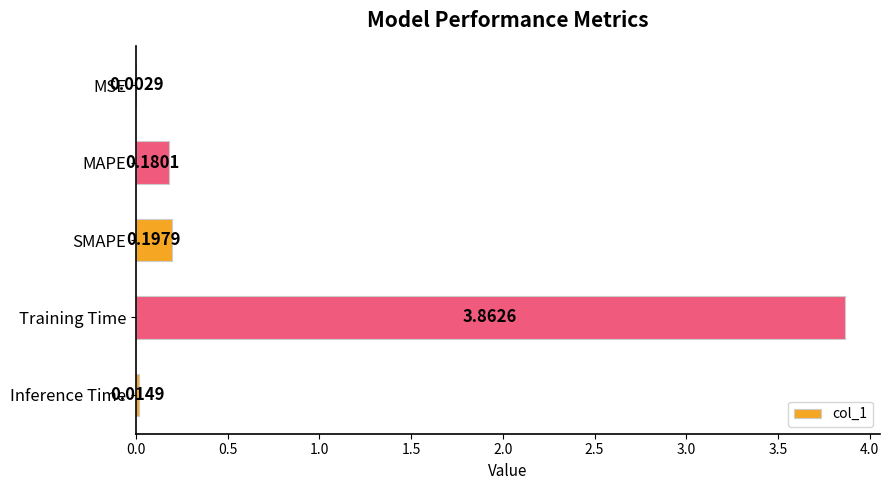

At which label is the value closest to 1?

SMAPE